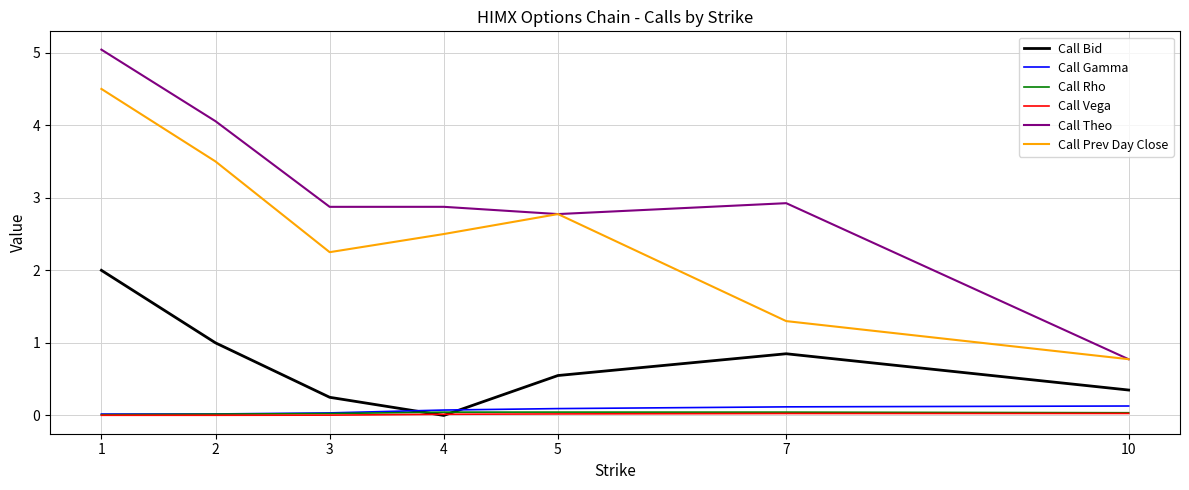

What is the total value across all series at 4?

5.5